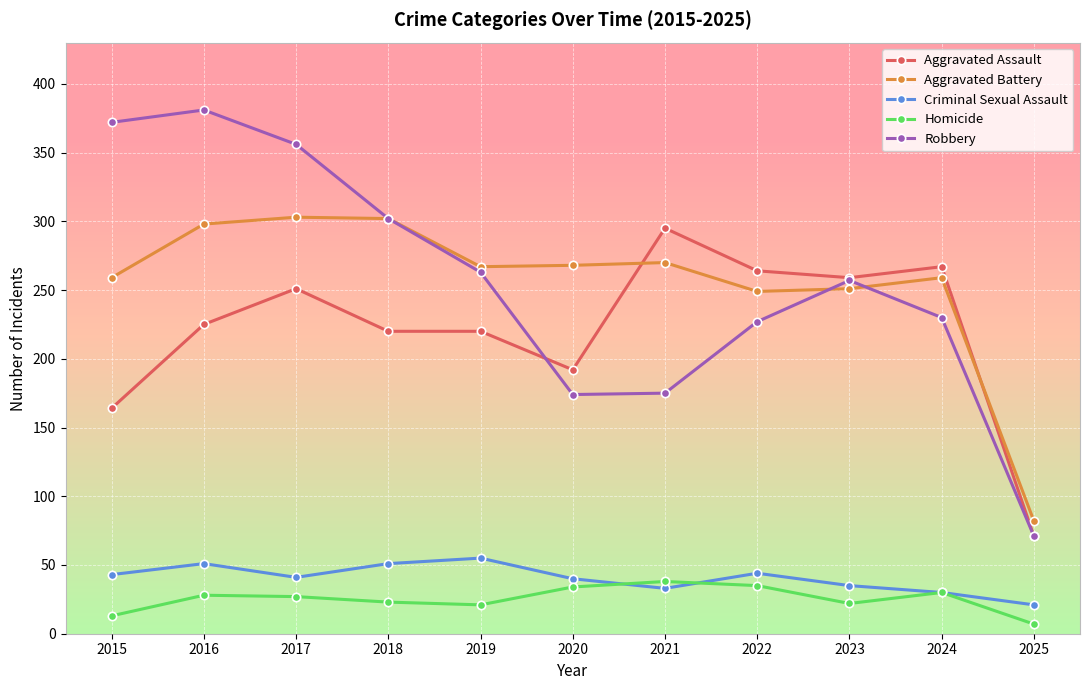

At which category does Aggravated Assault reach its first local peak?

2017